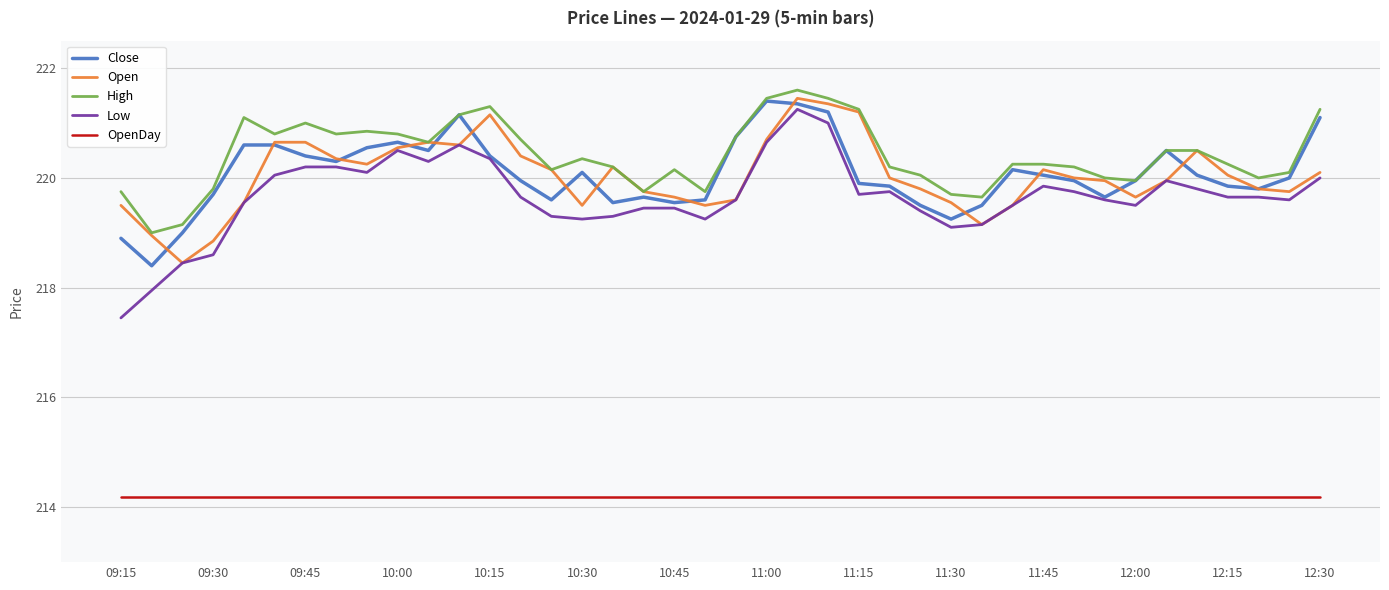

What is the average value of the Open series?

220.0